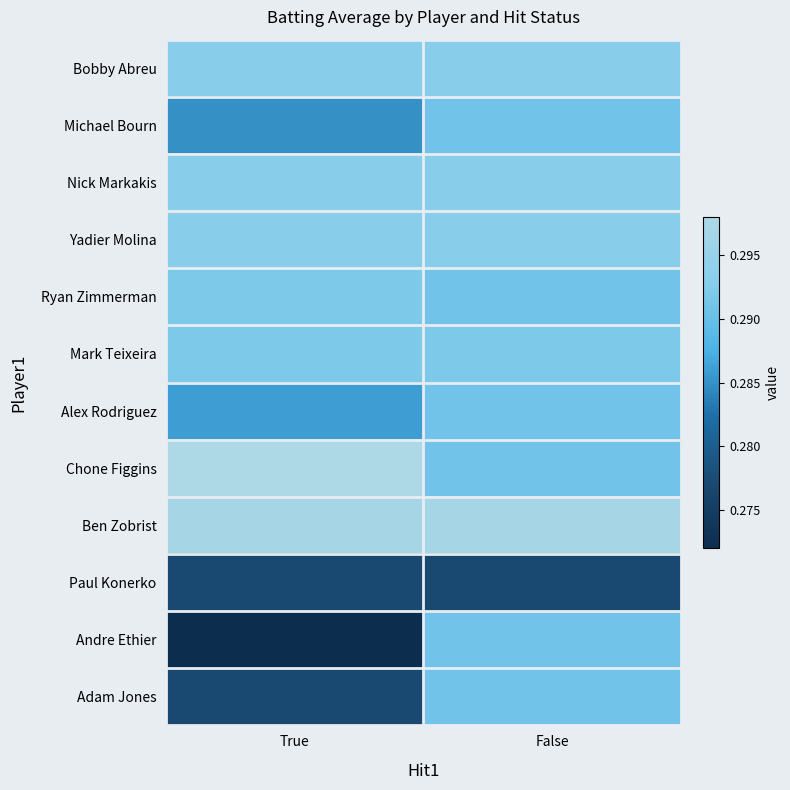

Which category has the highest value across all series?

True